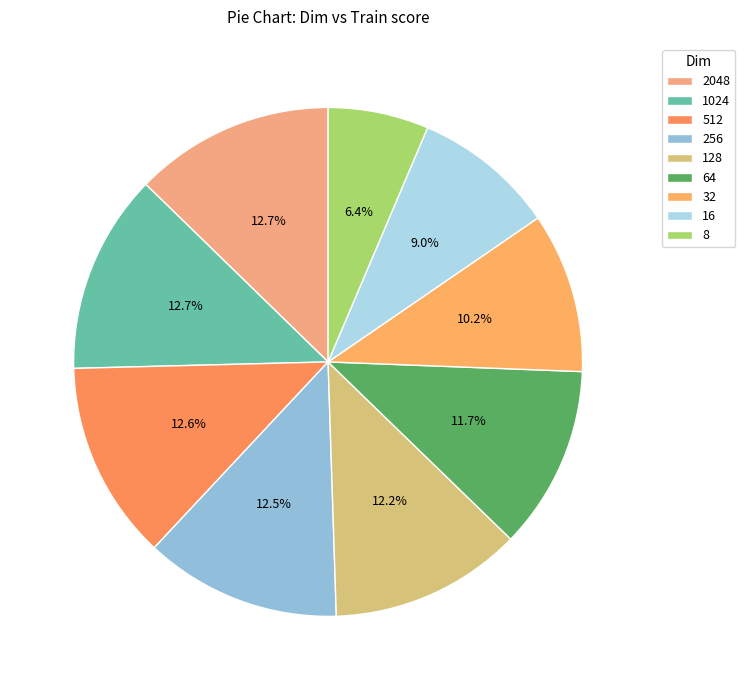

Does 1024 account for over 50% of the chart?

No